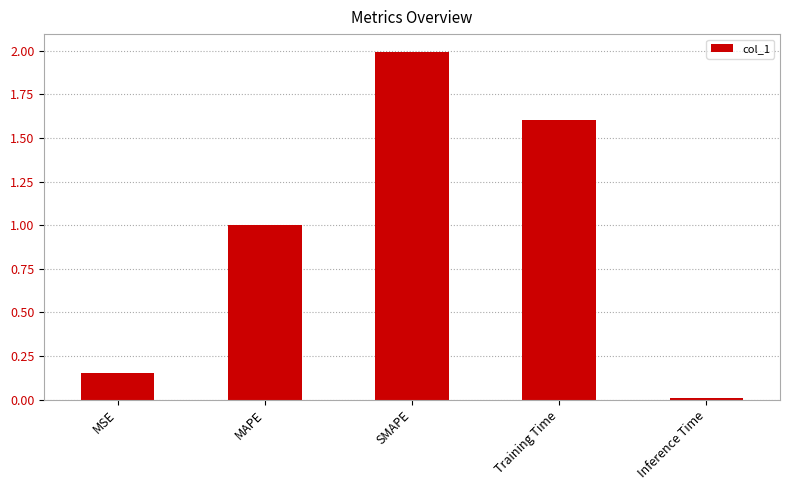

What is the average value?

1.0